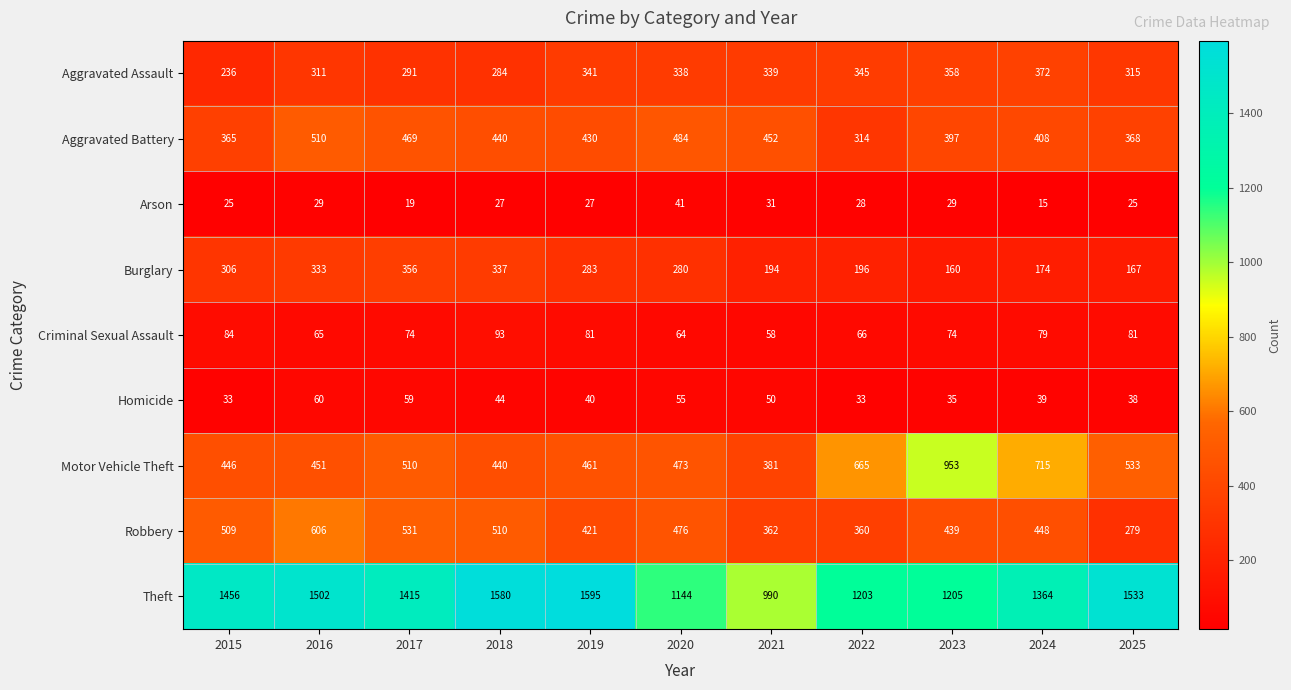

How many data points does each series have?

11